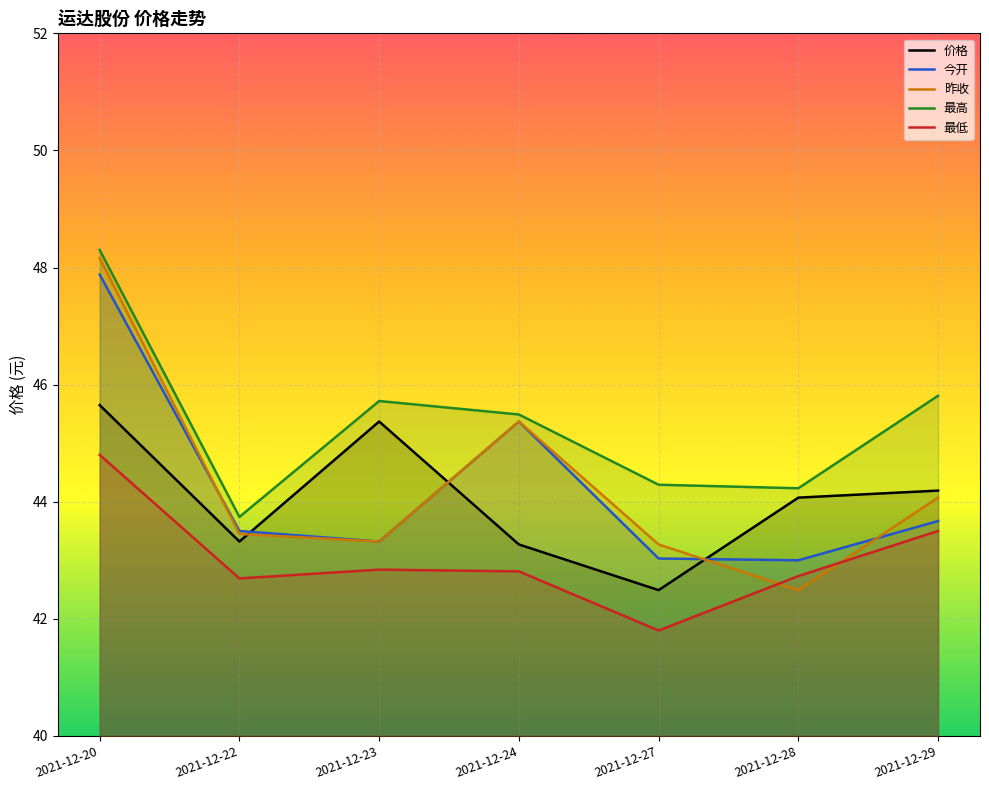

Reading left to right, transcribe all the data shown in this chart.

价格: 2021-12-20=45.6	2021-12-22=43.3	2021-12-23=45.4	2021-12-24=43.3	2021-12-27=42.5	2021-12-28=44.1	2021-12-29=44.2
今开: 2021-12-20=47.9	2021-12-22=43.5	2021-12-23=43.3	2021-12-24=45.4	2021-12-27=43.0	2021-12-28=43.0	2021-12-29=43.7
昨收: 2021-12-20=48.2	2021-12-22=43.5	2021-12-23=43.3	2021-12-24=45.4	2021-12-27=43.3	2021-12-28=42.5	2021-12-29=44.1
最高: 2021-12-20=48.3	2021-12-22=43.7	2021-12-23=45.7	2021-12-24=45.5	2021-12-27=44.3	2021-12-28=44.2	2021-12-29=45.8
最低: 2021-12-20=44.8	2021-12-22=42.7	2021-12-23=42.8	2021-12-24=42.8	2021-12-27=41.8	2021-12-28=42.7	2021-12-29=43.5